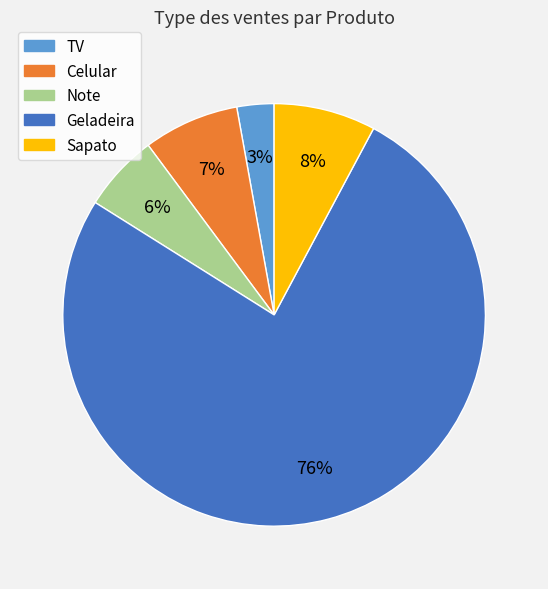

Which slice is the largest?

Geladeira